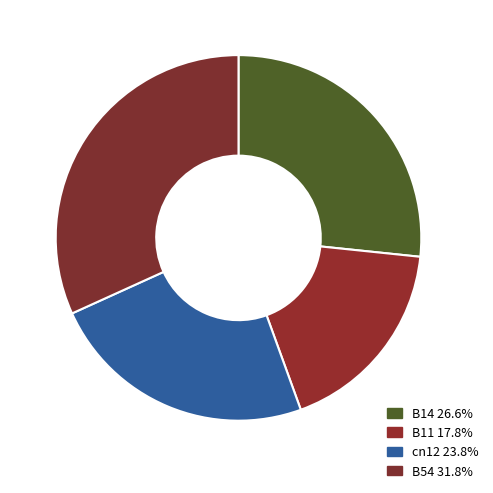

How many slices are in this pie chart?

4